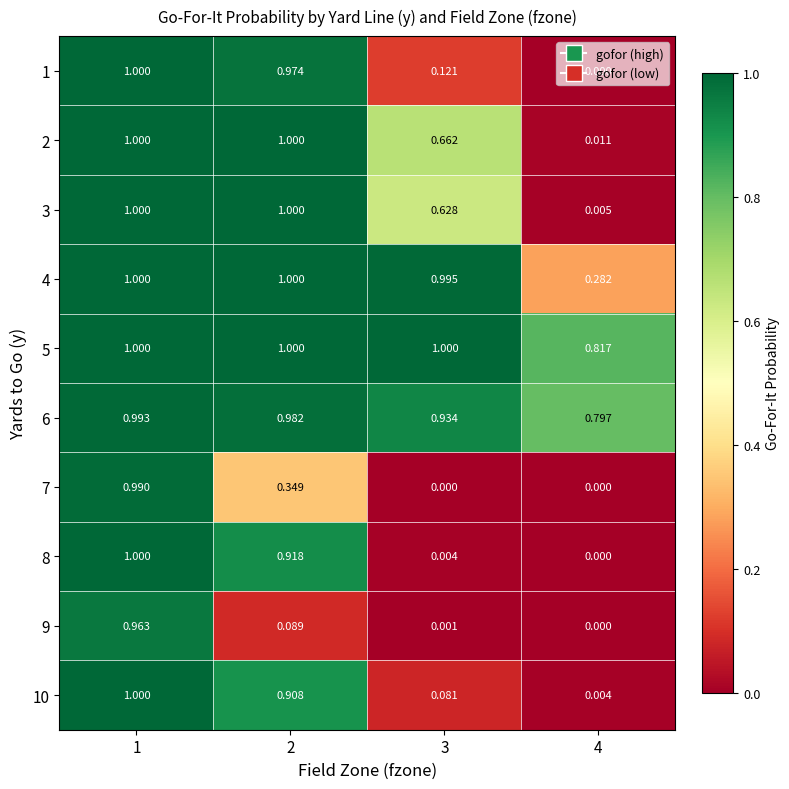

Is the value of 4 at 3 greater than the value of 7 at 2?

Yes